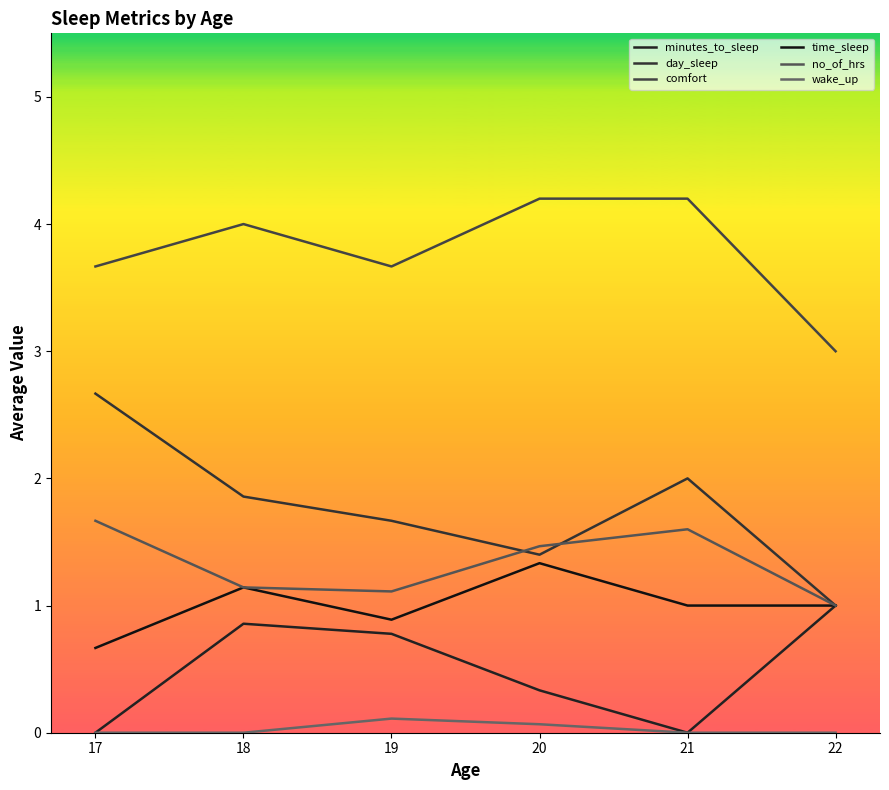

True or false: no_of_hrs has a value of 1.5 at 20.

True